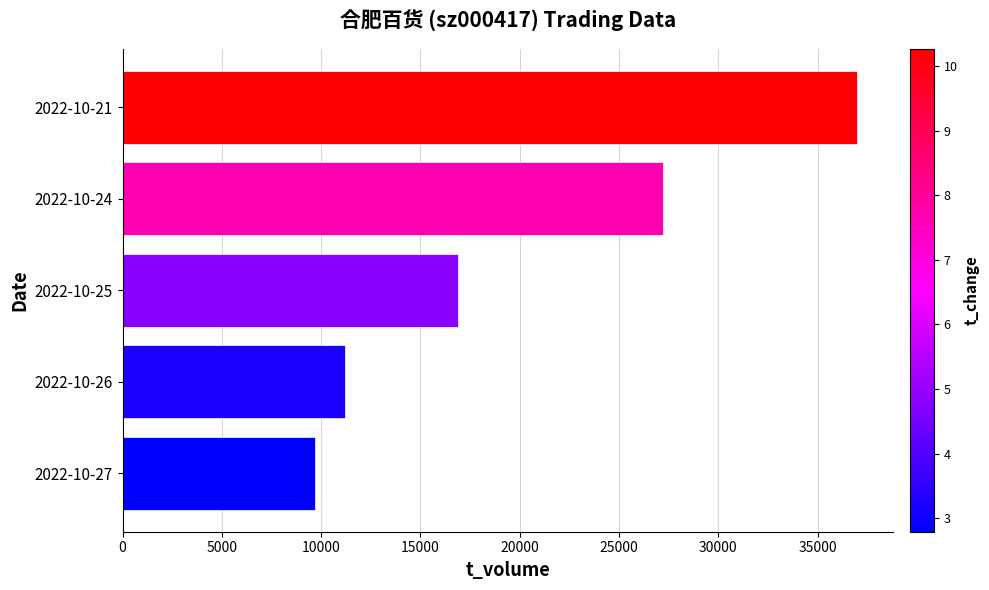

The value at 2022-10-26 is 19188. True or false?

False